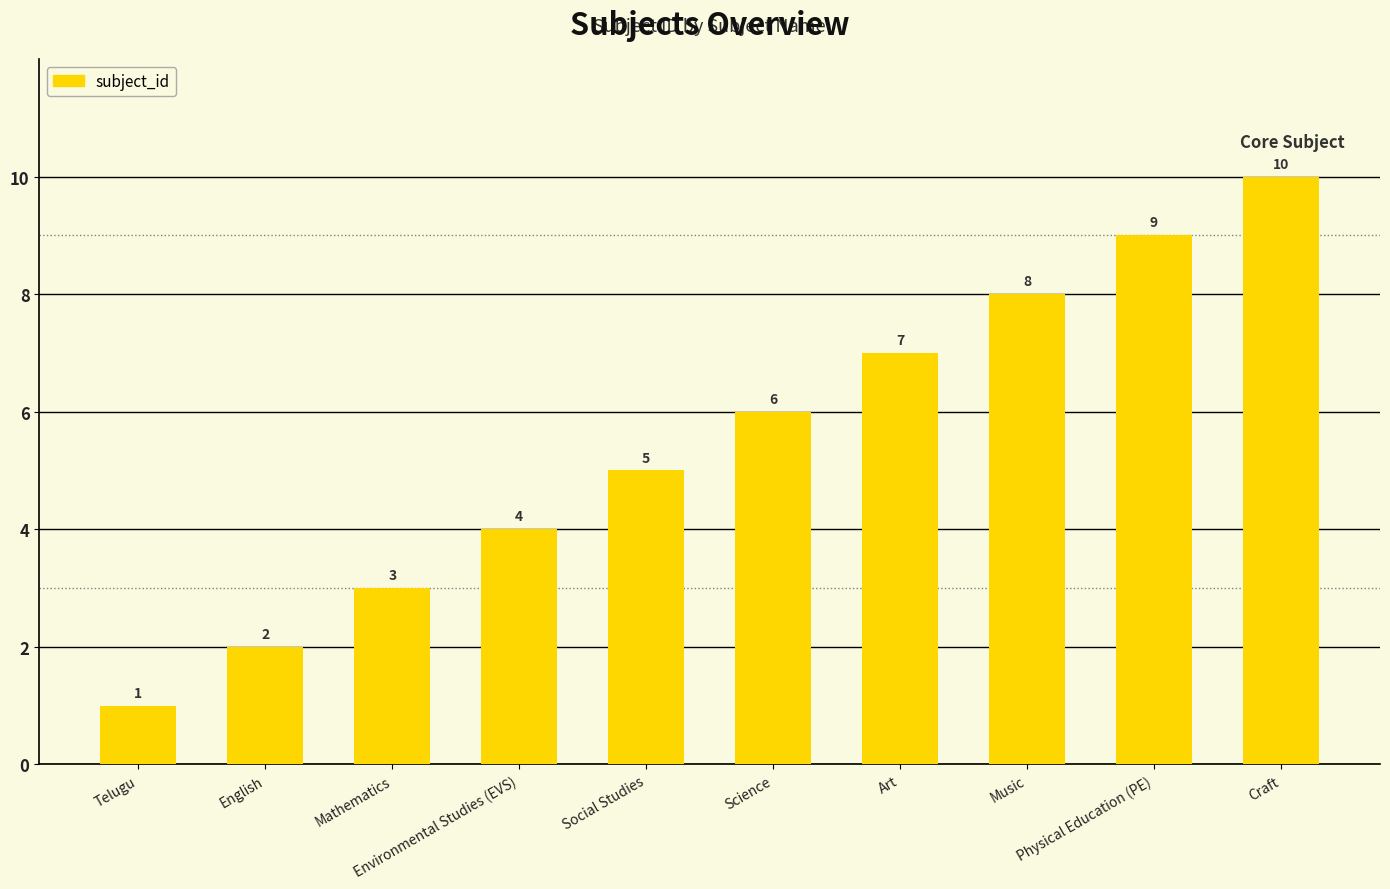

At which category does the chart reach its peak across all series?

Craft